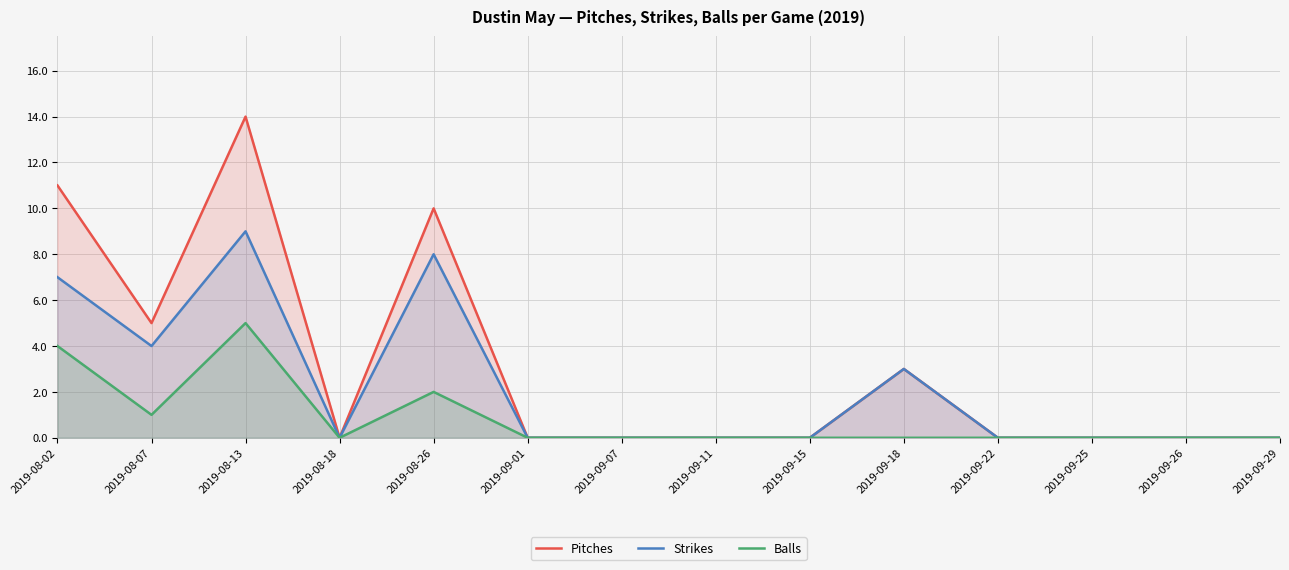

What is the label of the 11th point from the right?

2019-08-18